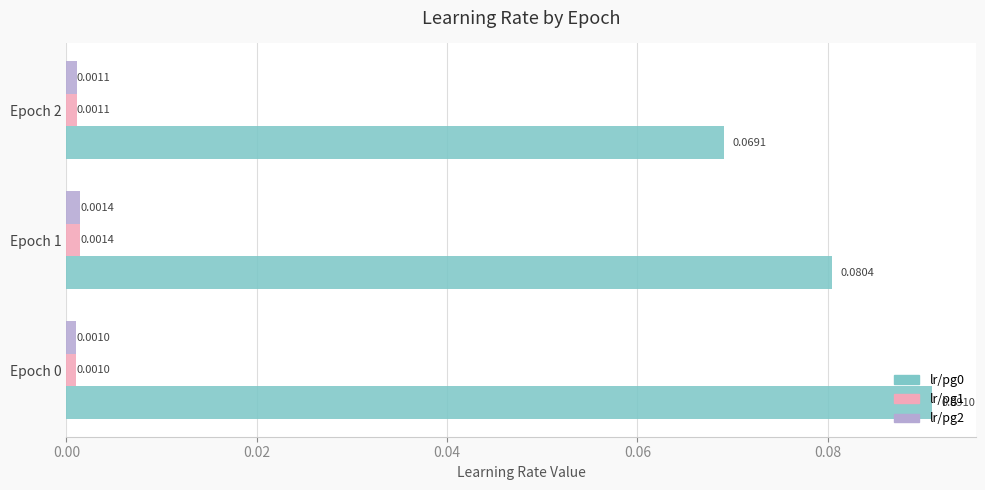

Is the value of lr/pg2 at Epoch 0 greater than the value of lr/pg0 at Epoch 1?

No